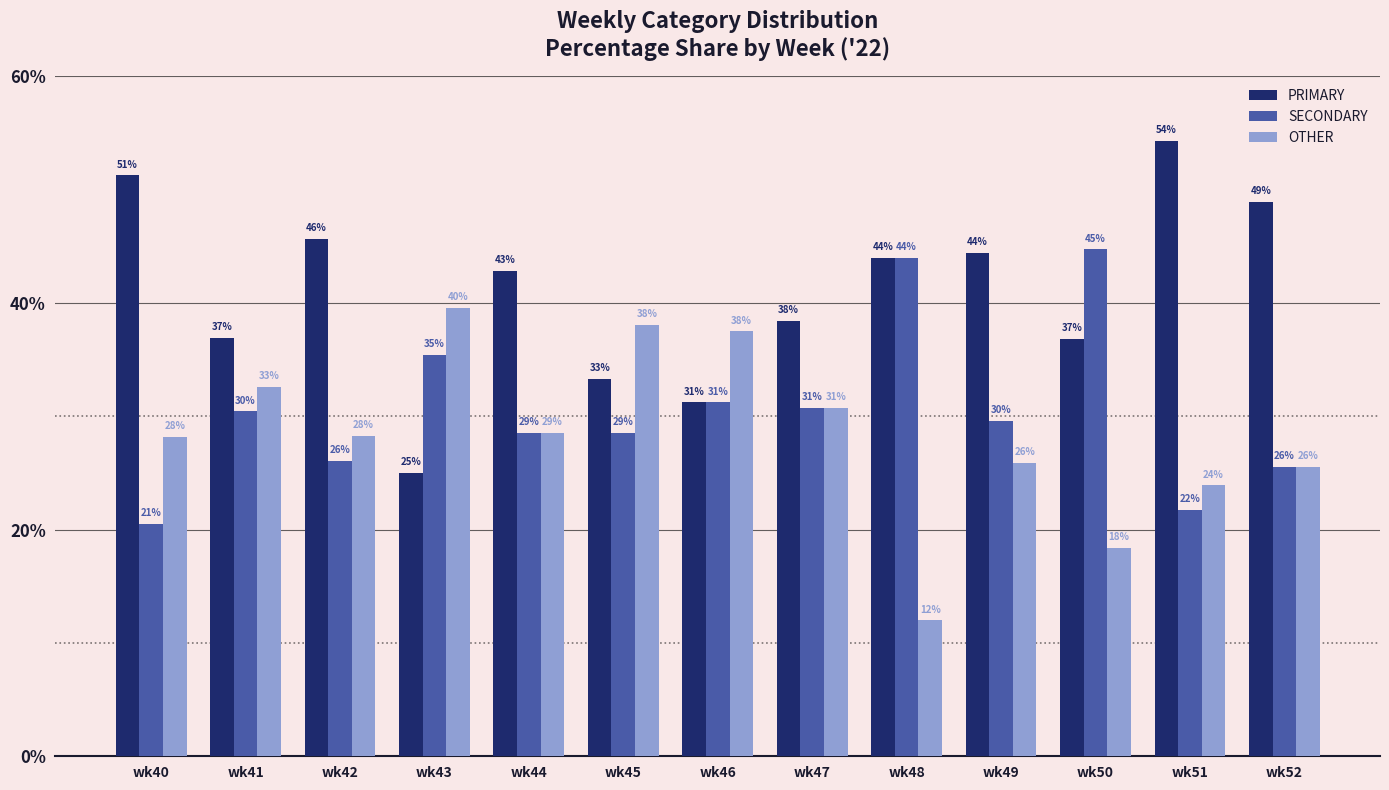

What are all the series names shown in the legend?

PRIMARY, SECONDARY, OTHER